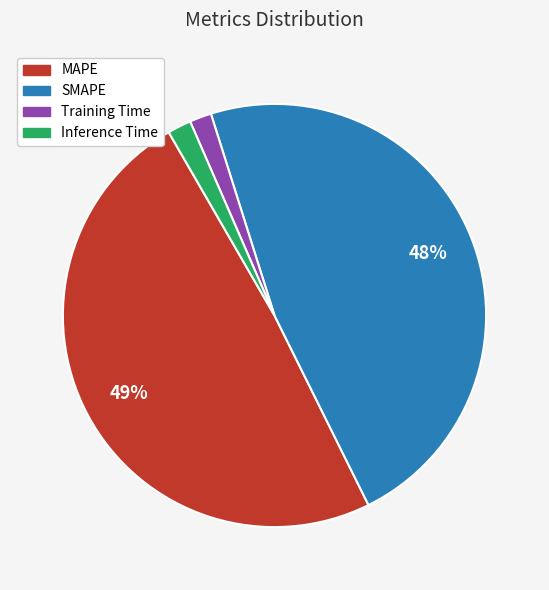

Do SMAPE and Training Time together represent more than half of the pie?

No